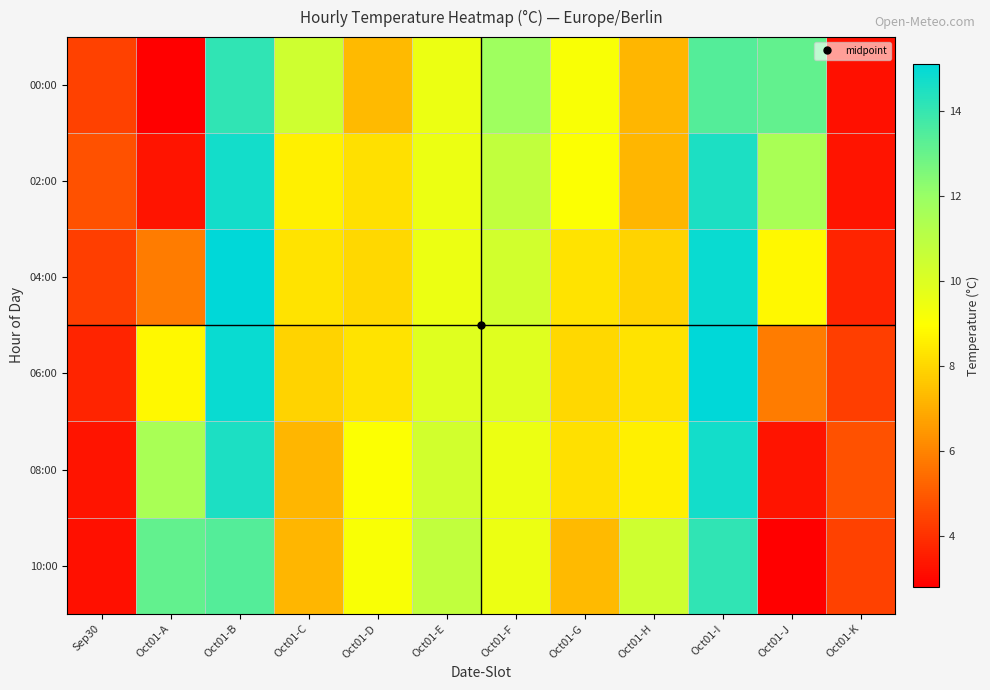

Which category has the highest value across all series?

Oct01-B